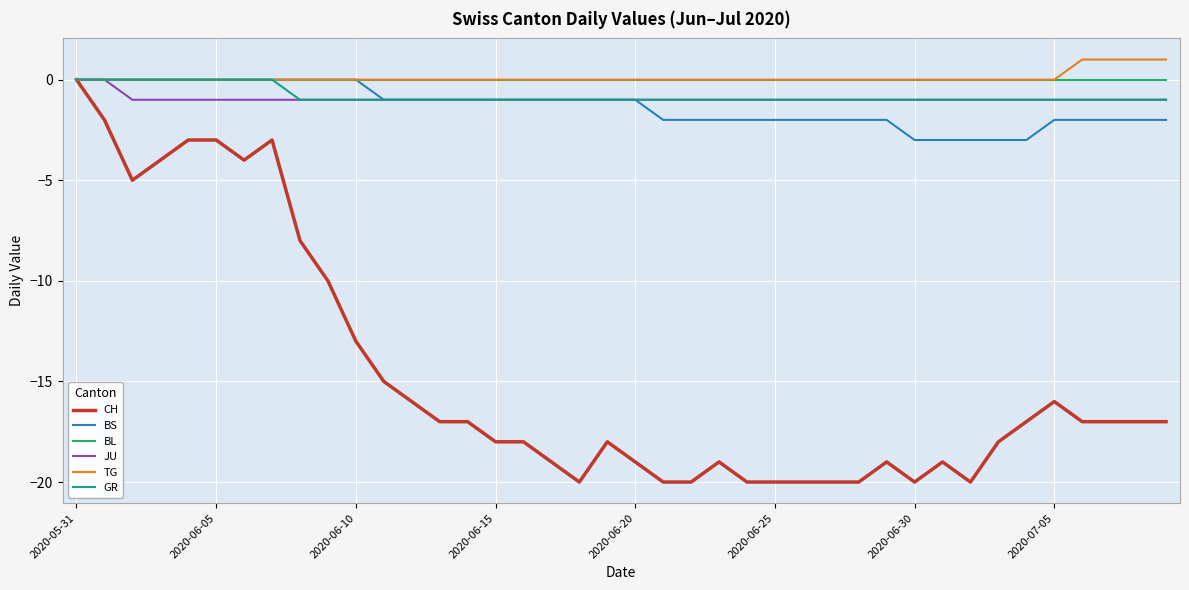

Which series has the widest spread of values?

CH